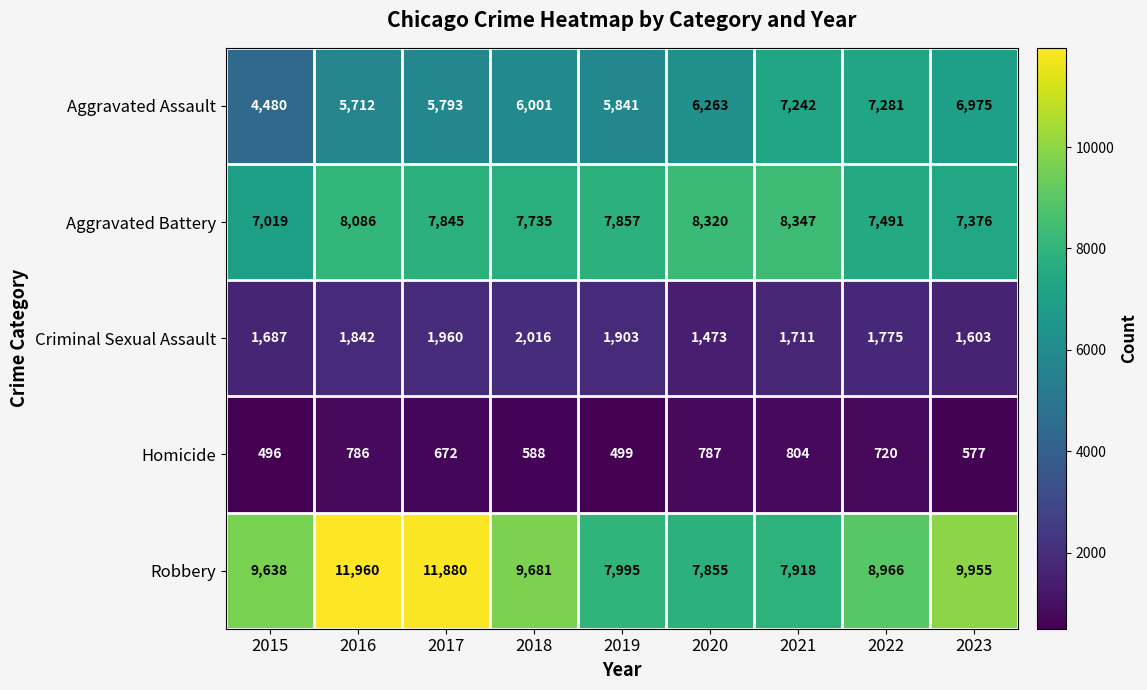

Which series has the largest range (max minus min)?

Robbery